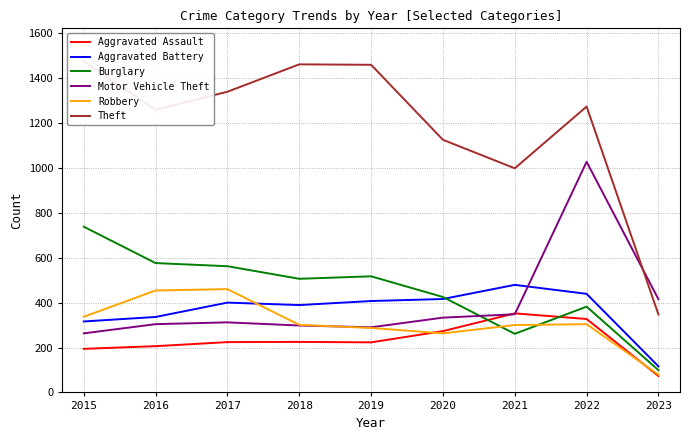

Which has a higher value, 2021 or 2019?

2021